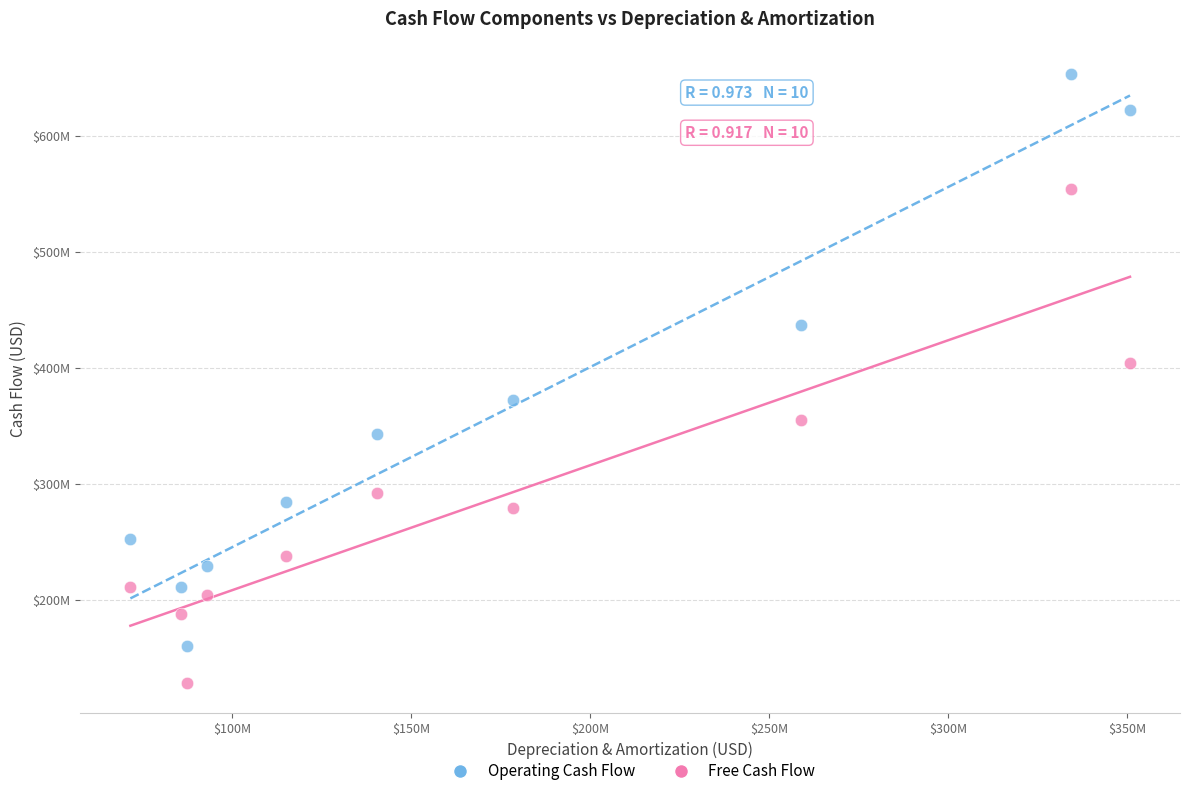

What are all the series names shown in the legend?

Operating Cash Flow, Free Cash Flow